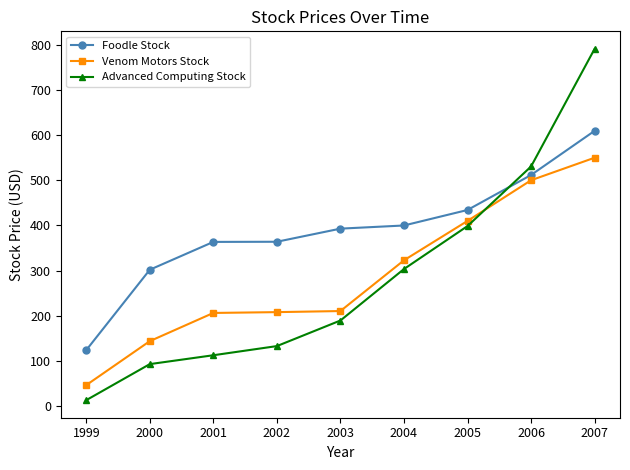

The Foodle Stock series shows 363.6 at 2001. True or false?

True